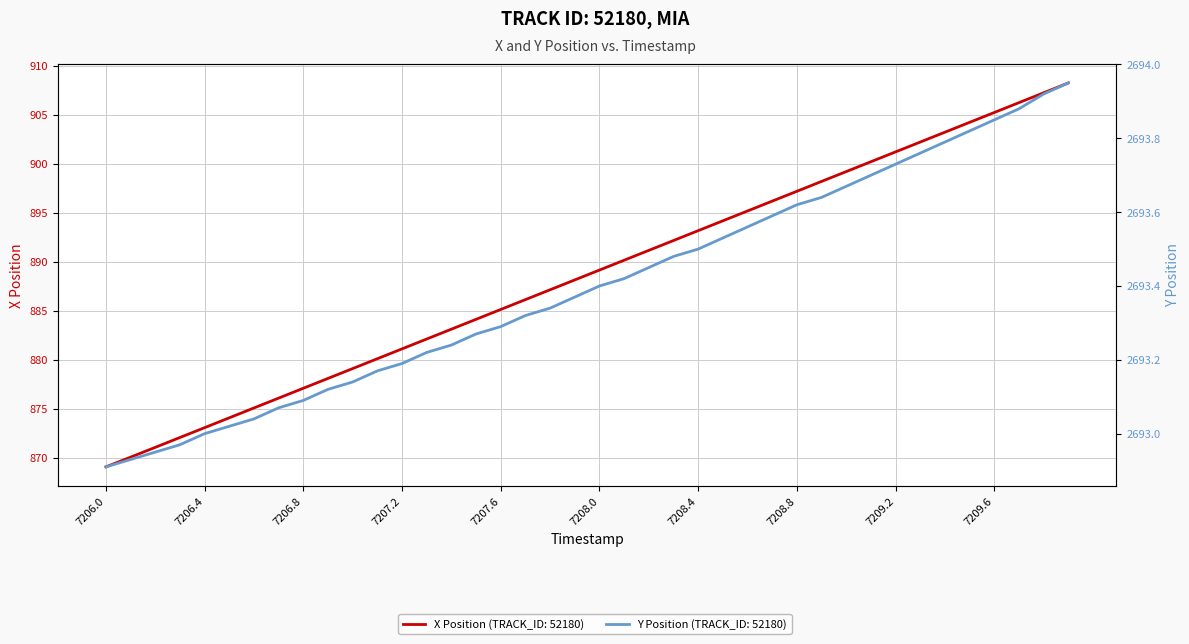

Is it true that X Position equals 278.4 at 7207.2?

False